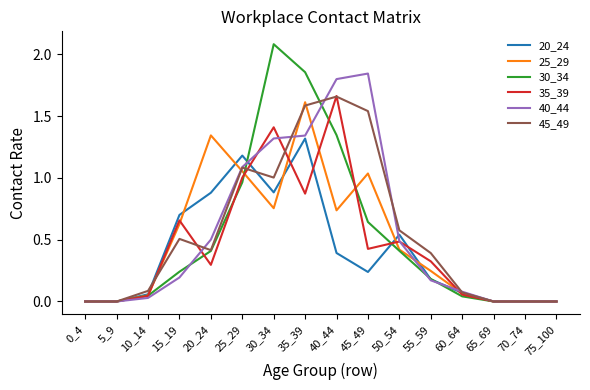

Which series has the largest range (max minus min)?

30_34